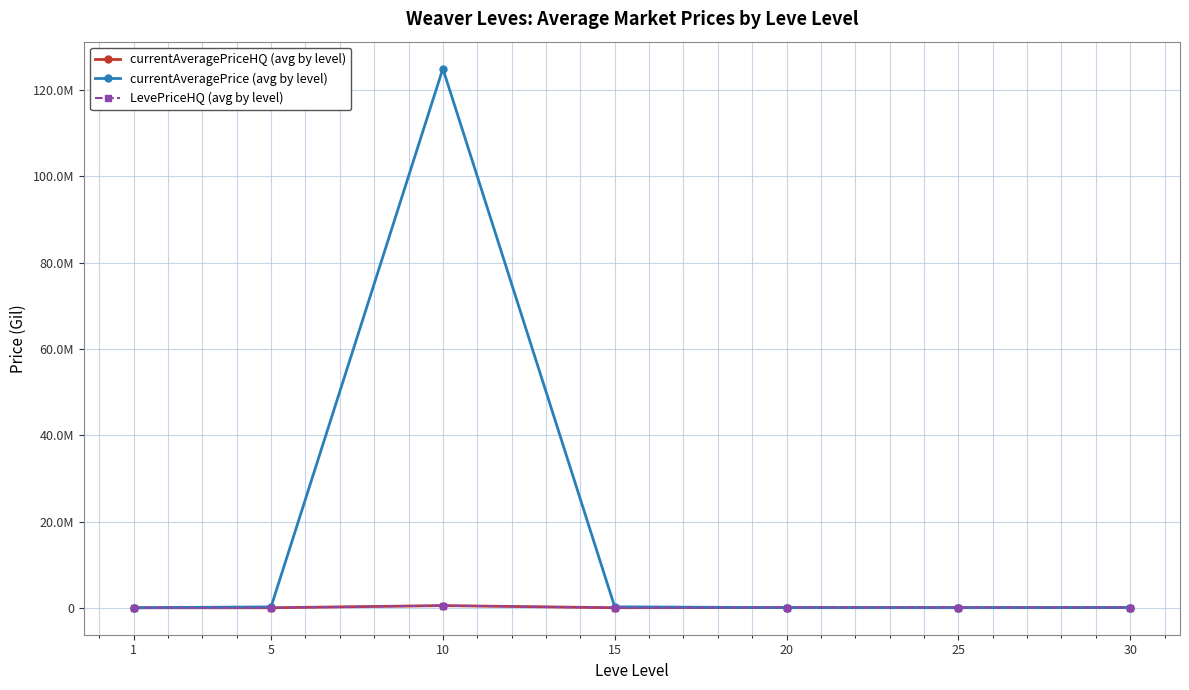

Is this an area chart (filled region under the line)?

No